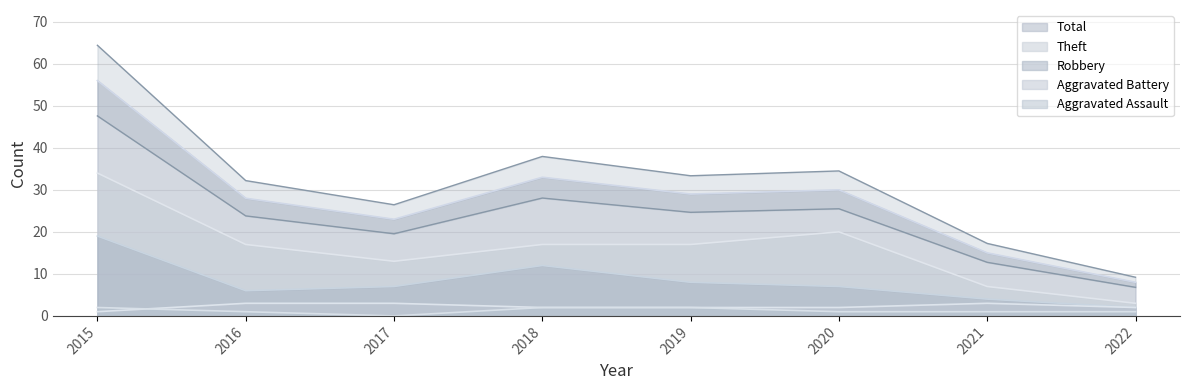

What is the total value across all series at 2018?

66